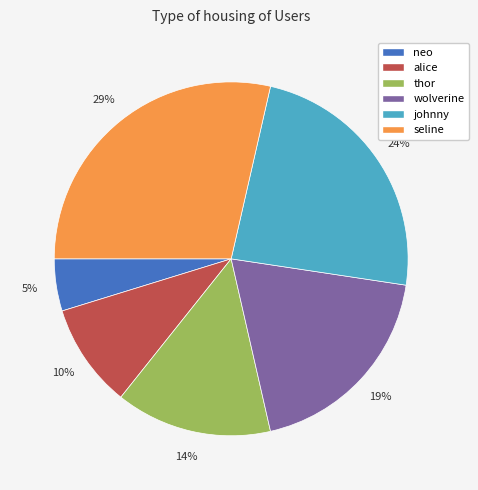

Is the sum of thor and alice greater than half?

No